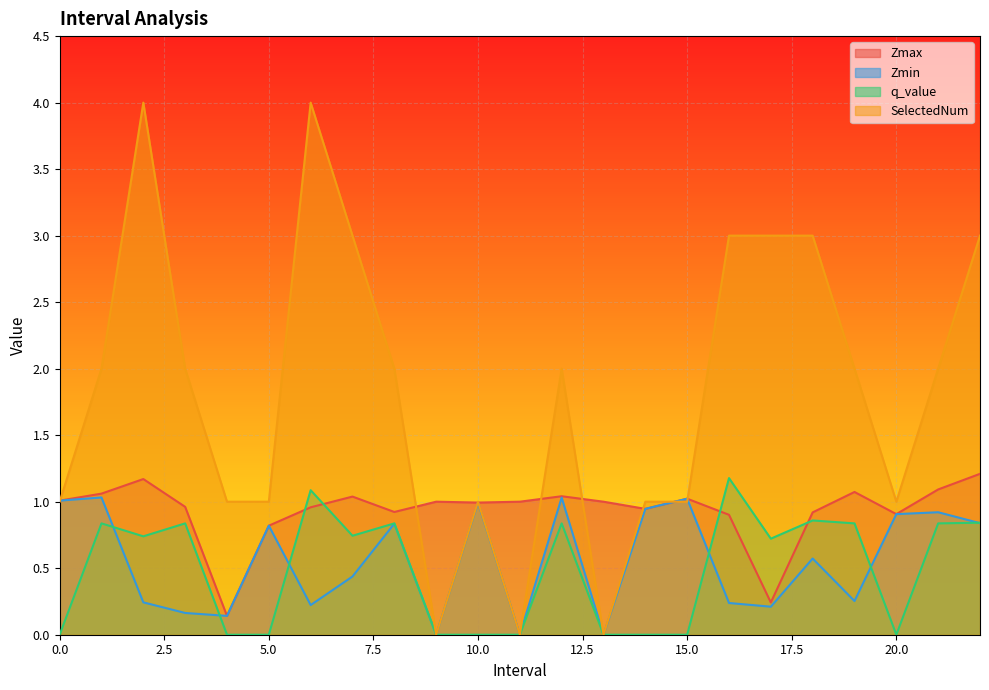

Which series has the largest total across all categories?

SelectedNum